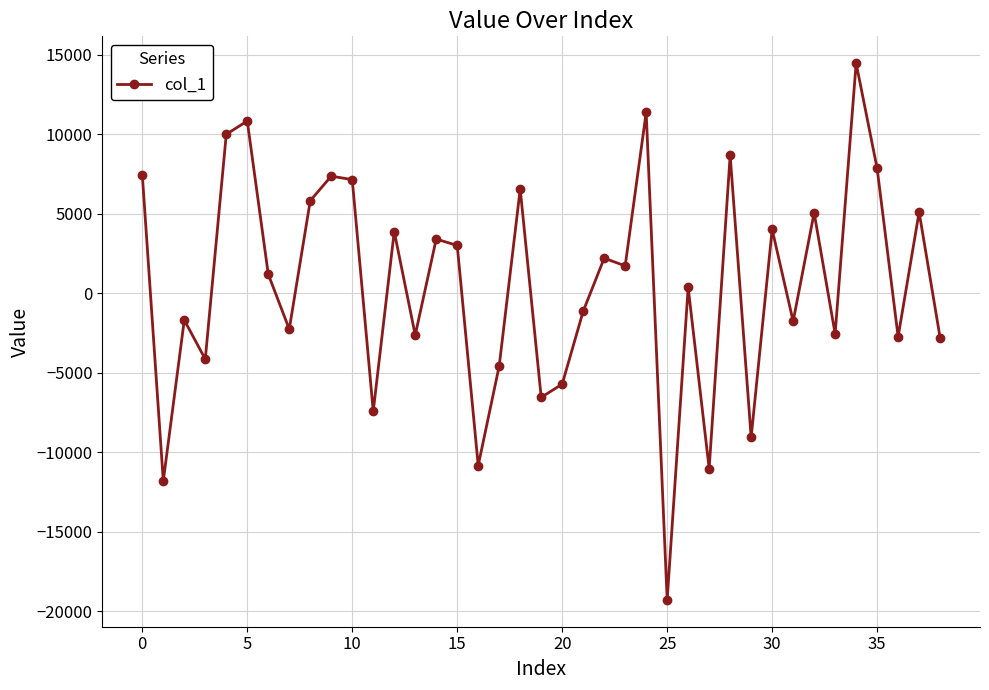

What is the maximum value shown in the chart?

14457.8